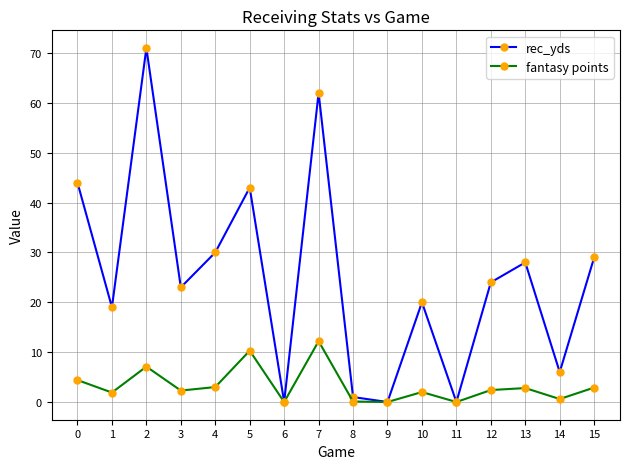

Which series has the largest range (max minus min)?

rec_yds